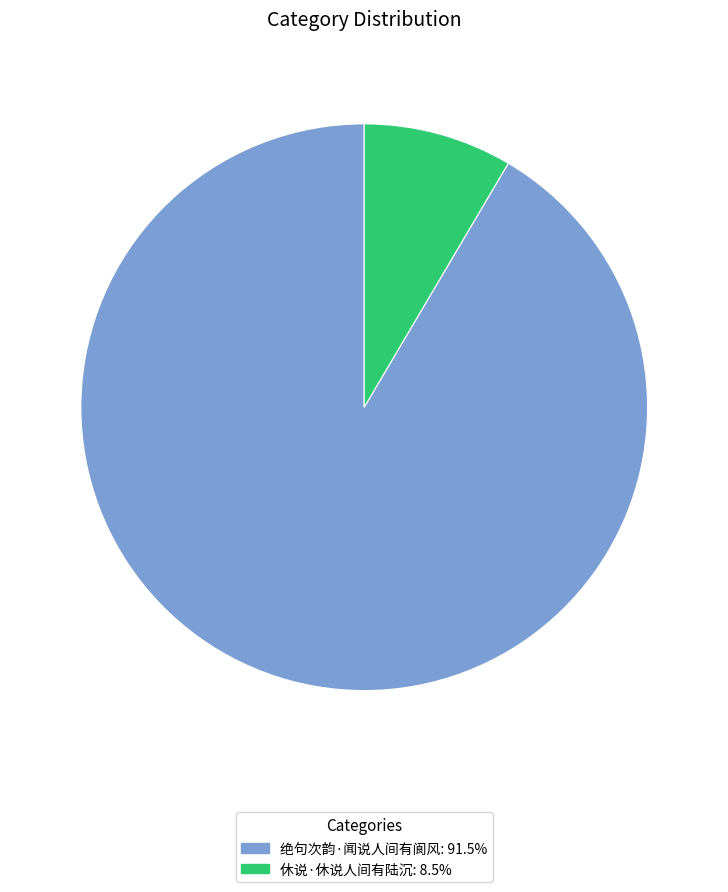

Does any single category account for the majority?

Yes